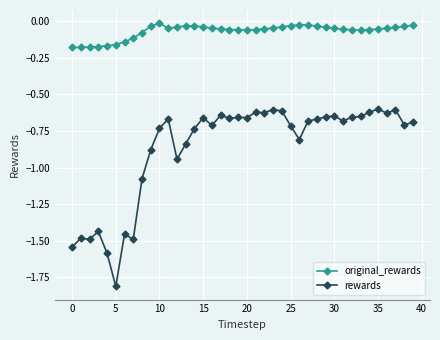

What are all the series names shown in the legend?

original_rewards, rewards